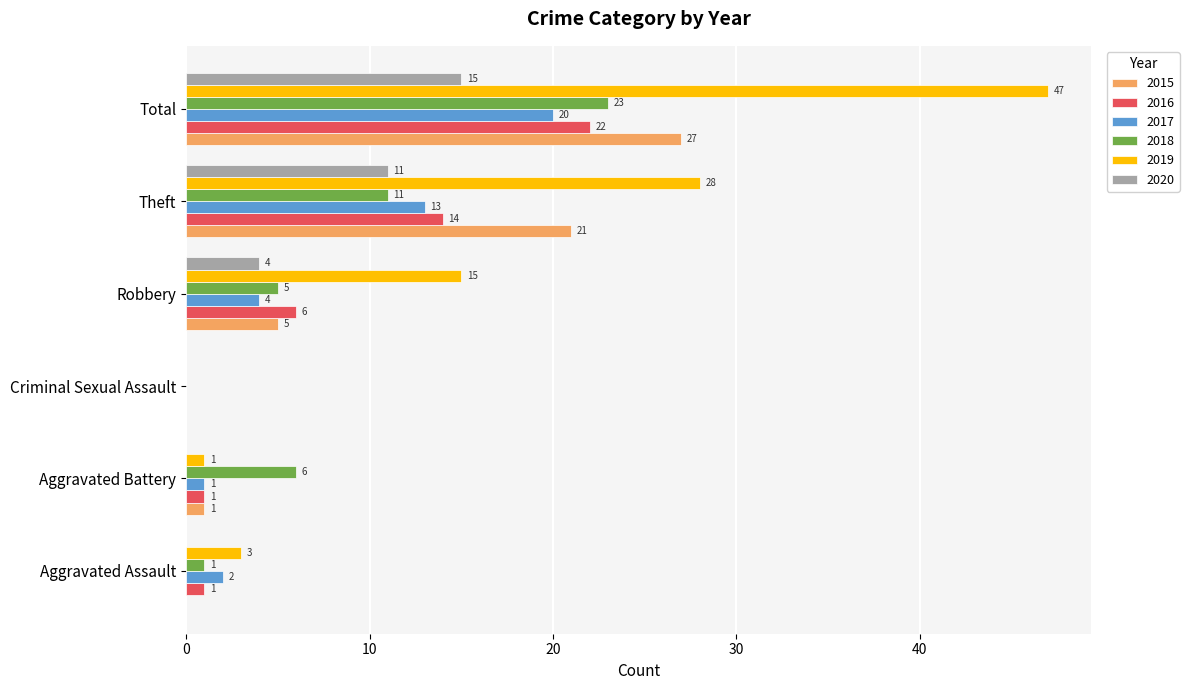

Read the 2016 value at Total, to the nearest 5.

20